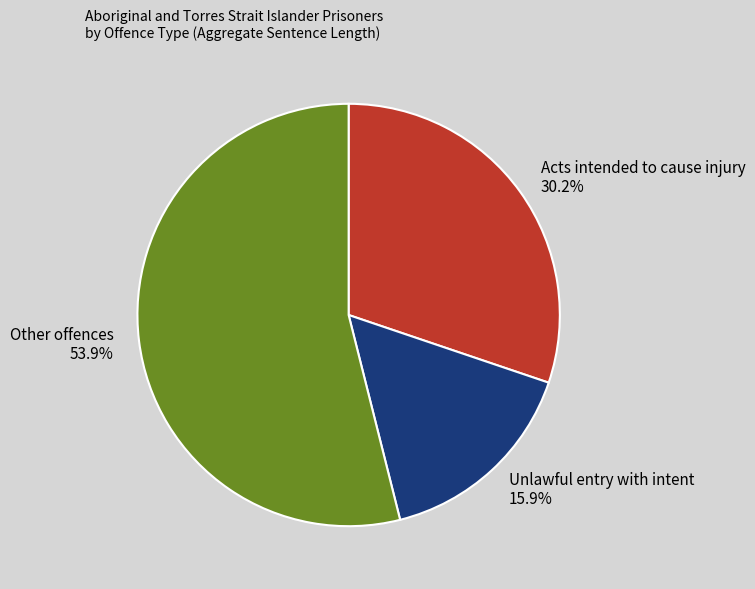

What is the total percentage of Other offences 53.9% and Unlawful entry with intent 15.9%?

69.8%